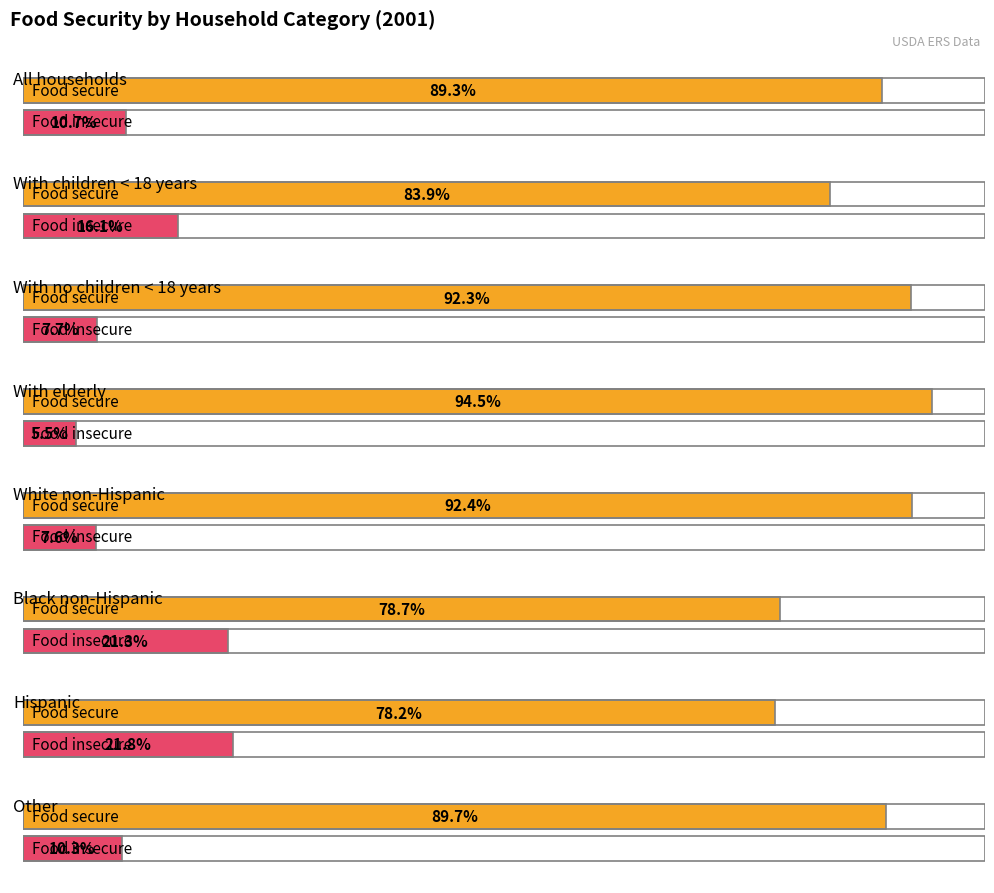

Rank the categories by Food secure-percent value from highest to lowest.

With elderly, White non-Hispanic, With no children < 18 years, Other, All households, With children < 18 years, Black non-Hispanic, Hispanic